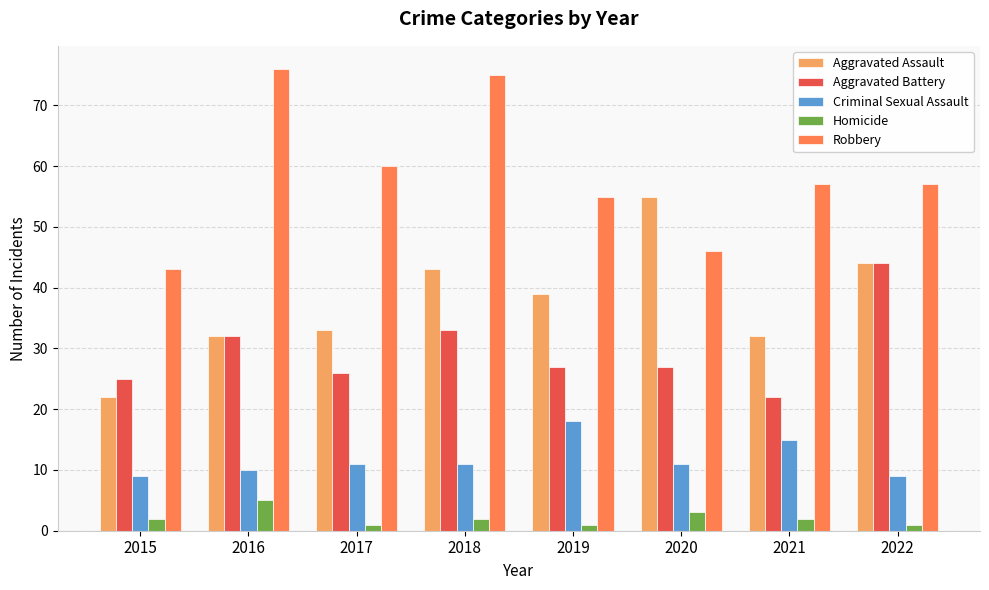

Is it true that Robbery equals 58 at 2015?

False